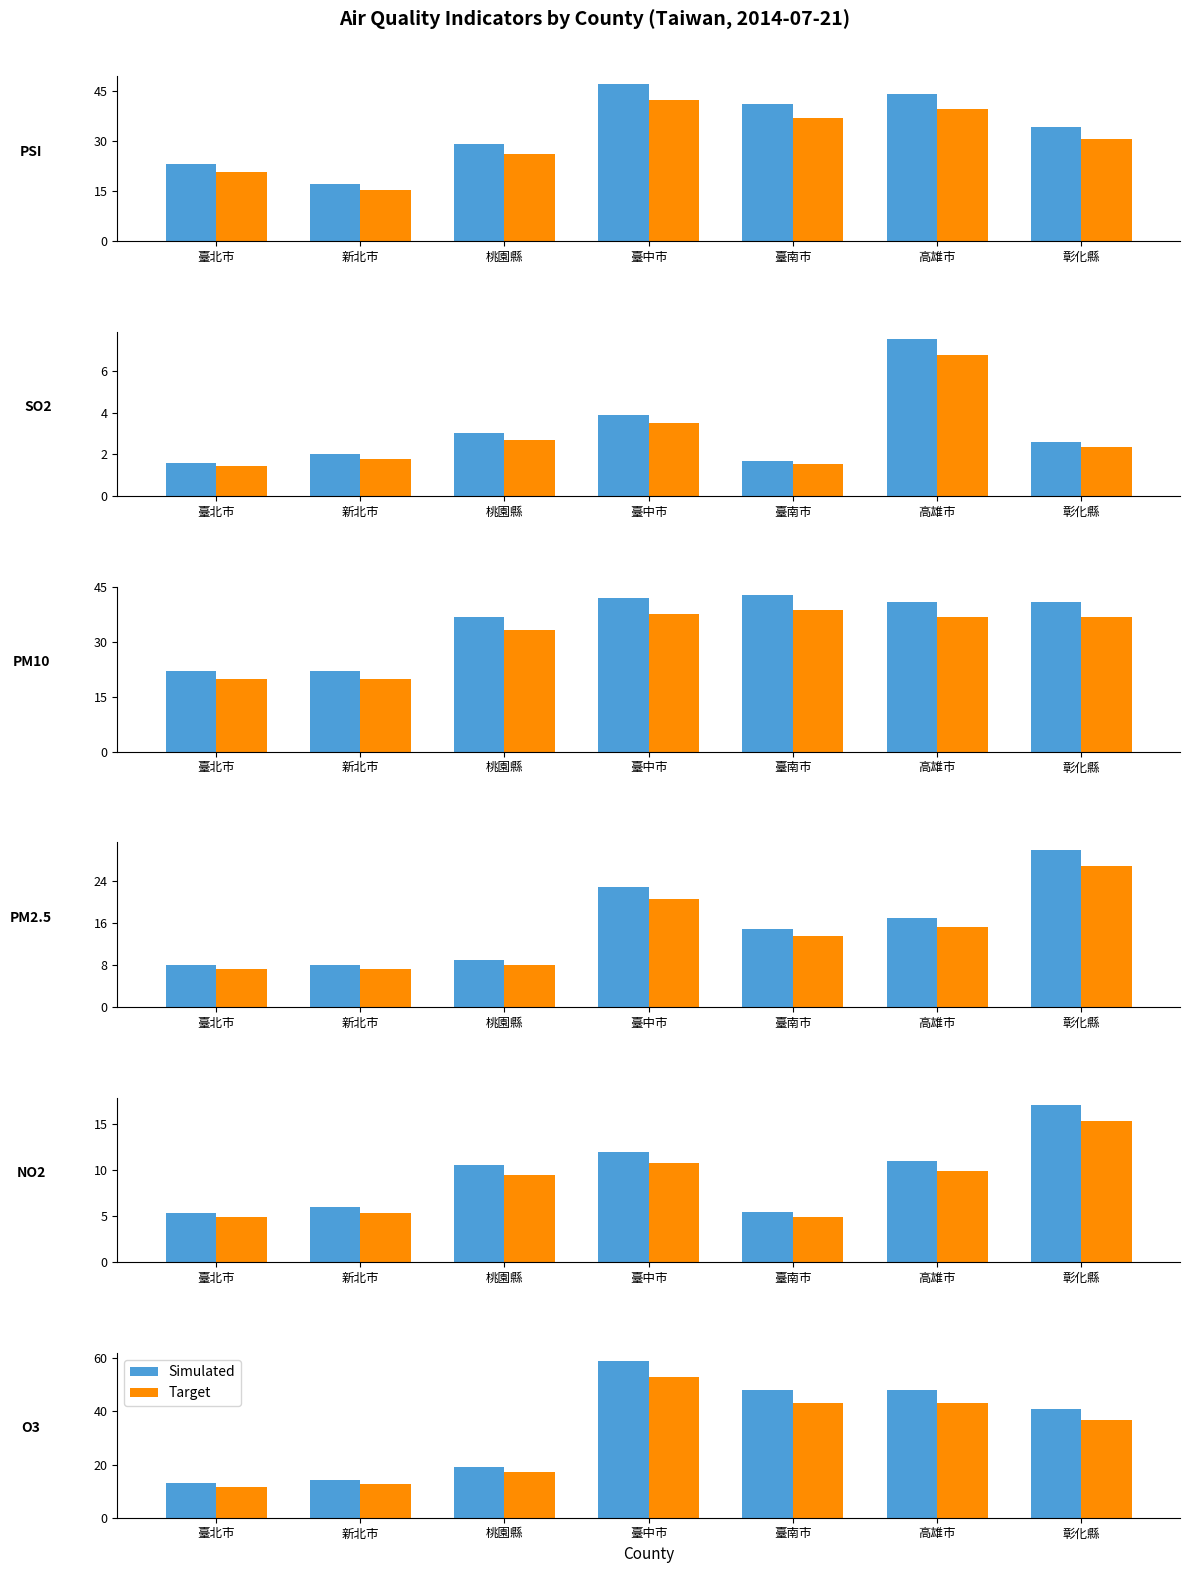

Which series has the widest spread of values?

Simulated